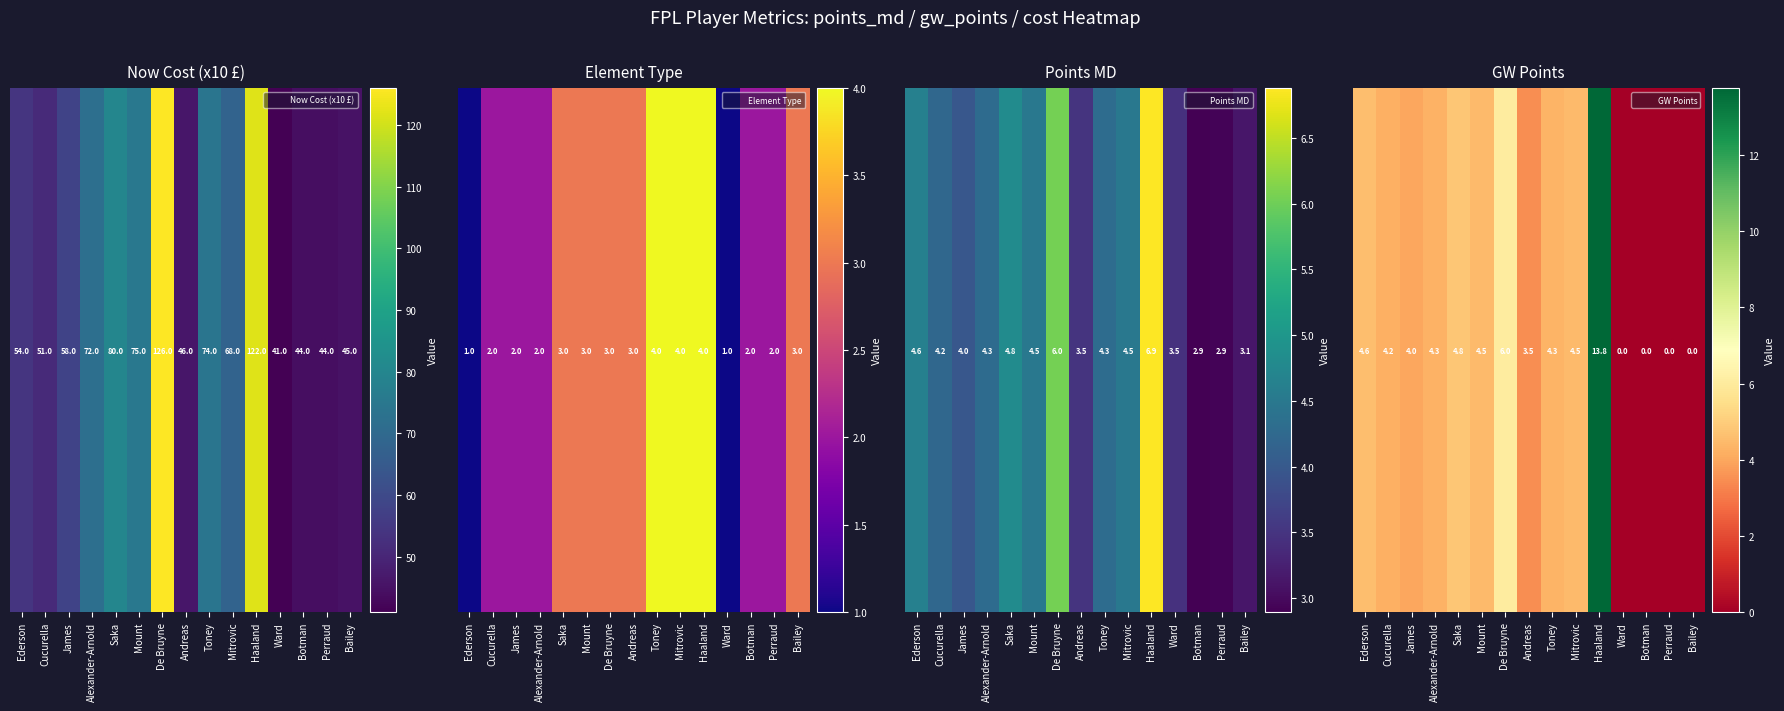

The value at De Bruyne is 6.0. True or false?

True